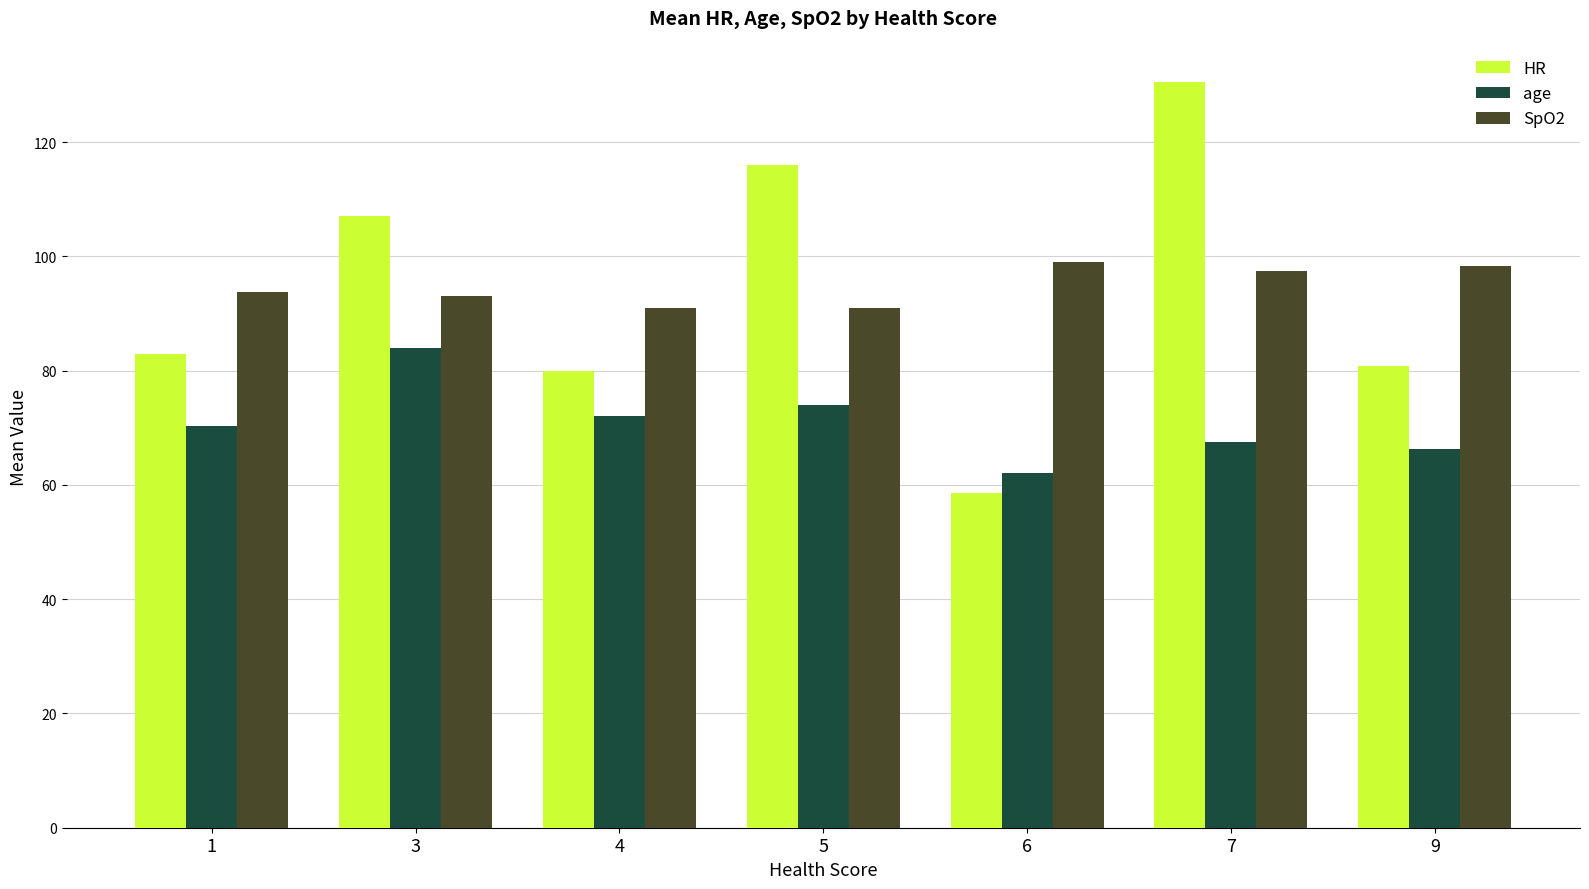

Are the bars grouped side by side (vs. stacked)?

Yes